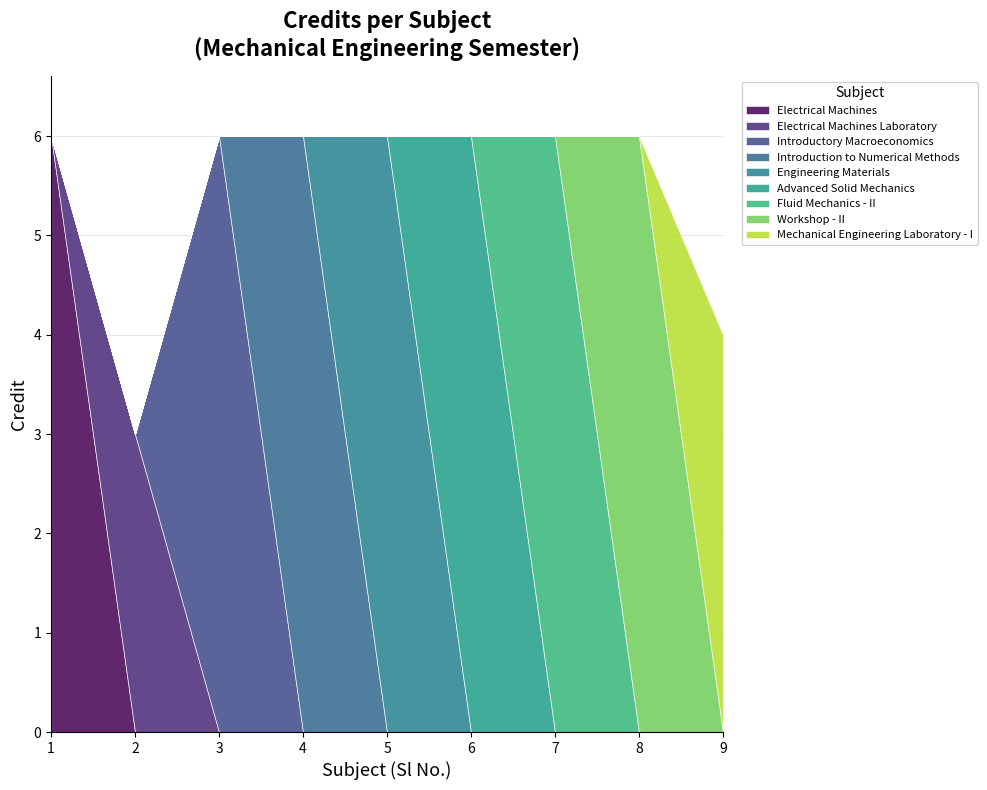

How many lines are shown in the chart?

9